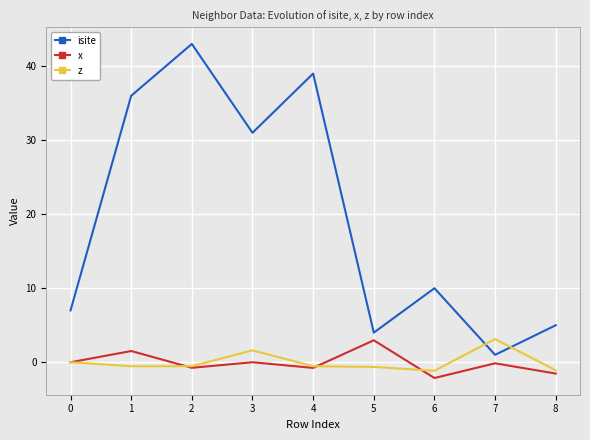

Is this an area chart (filled region under the line)?

No